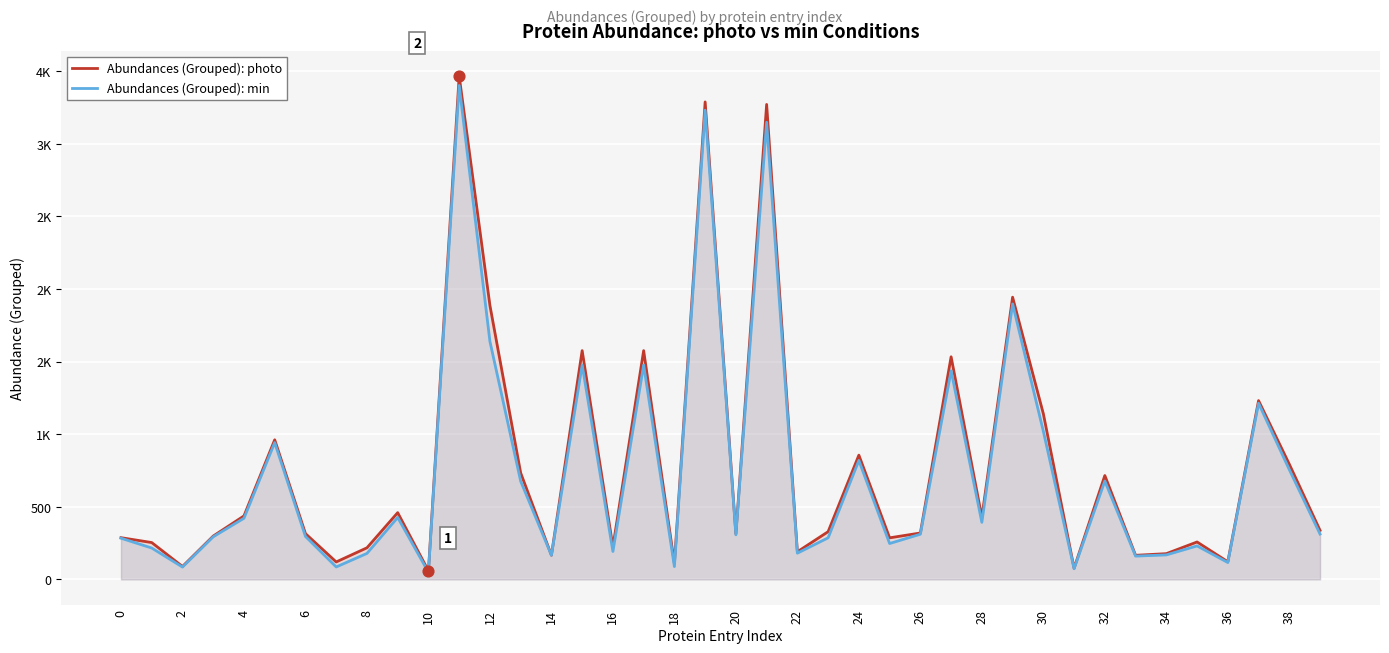

At how many categories does at least one series exceed 2945?

3